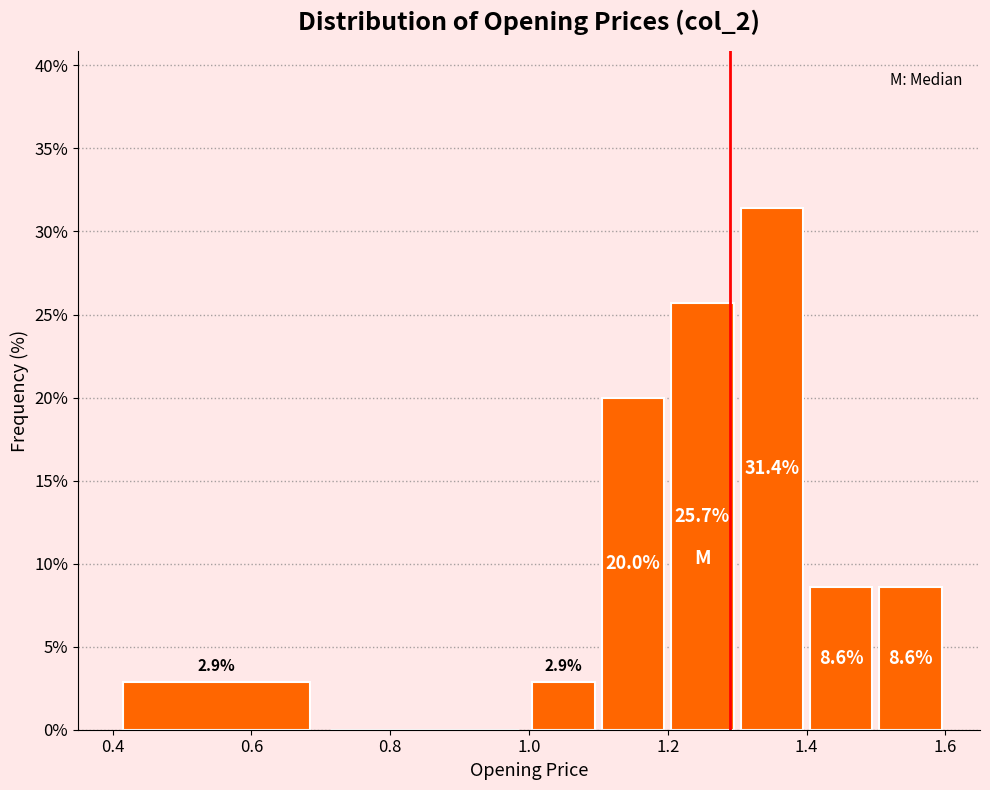

Over which range of the x-axis is the bar tallest?

1.3 to 1.4